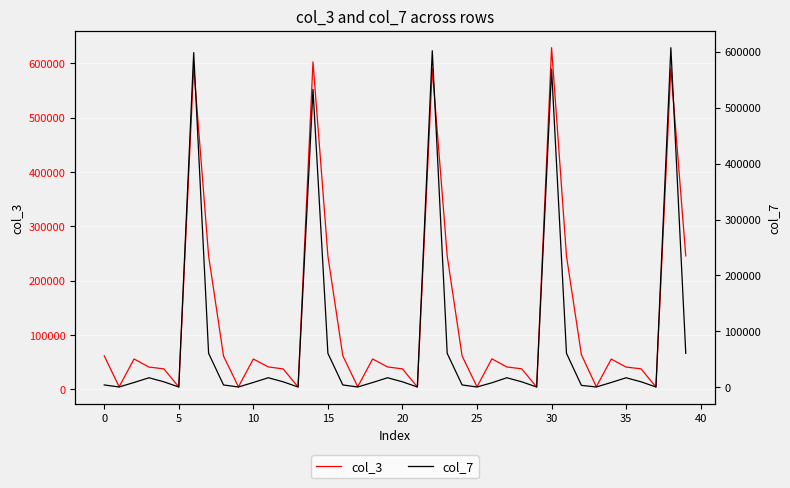

Where does the col_3 series first go above 55960?

0